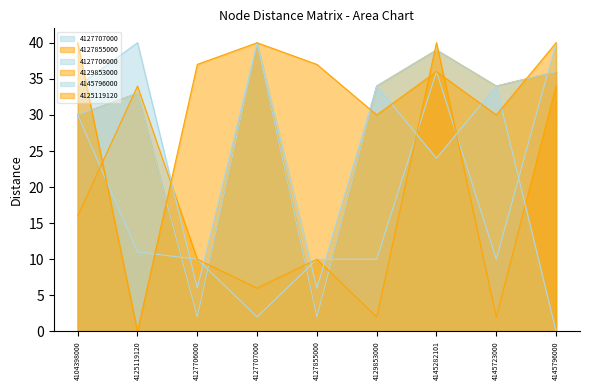

Reading right to left, what are all the values shown in this chart?

4127707000: 40	10	36	10	10	2	10	11	30
4127855000: 36	34	39	34	2	40	2	33	30
4127706000: 36	34	39	34	2	40	2	33	30
4129853000: 34	2	40	2	10	6	10	34	16
4145796000: 0	34	24	34	6	40	6	40	34
4125119120: 40	30	36	30	37	40	37	0	40